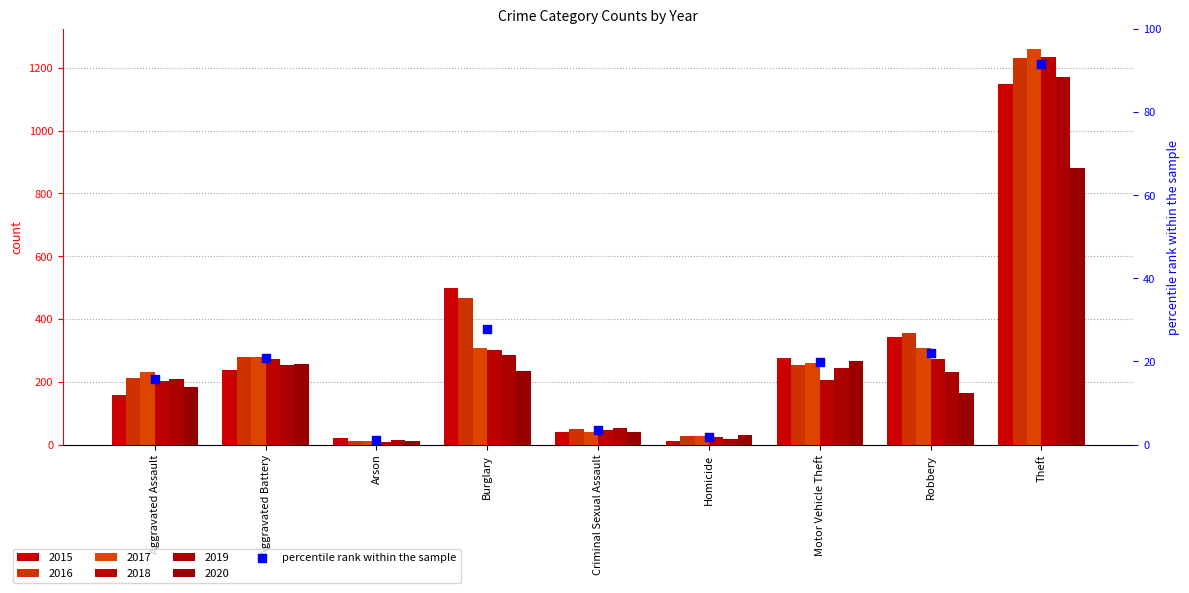

Approximately how many times larger is the value at Aggravated Assault compared to Aggravated Battery?

0.8